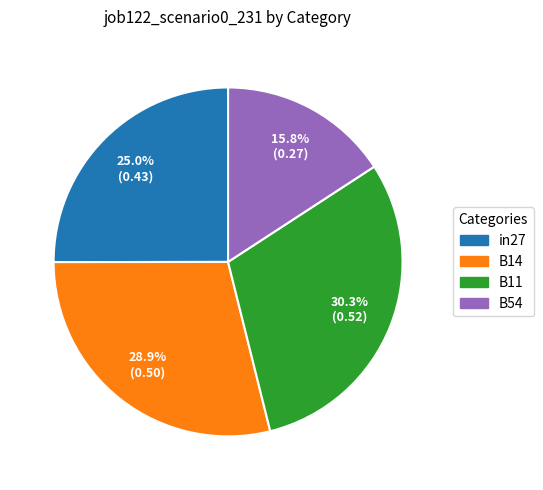

Is there any slice that represents more than half of the pie?

No